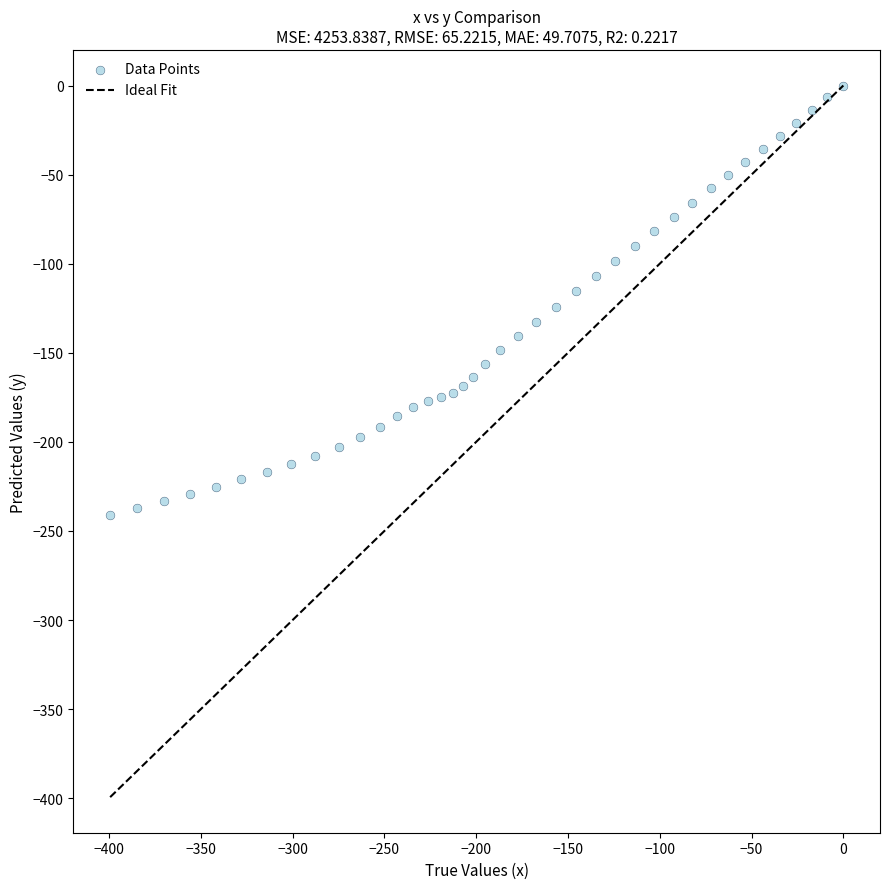

What is the range of Y values (max minus min)?

241.0